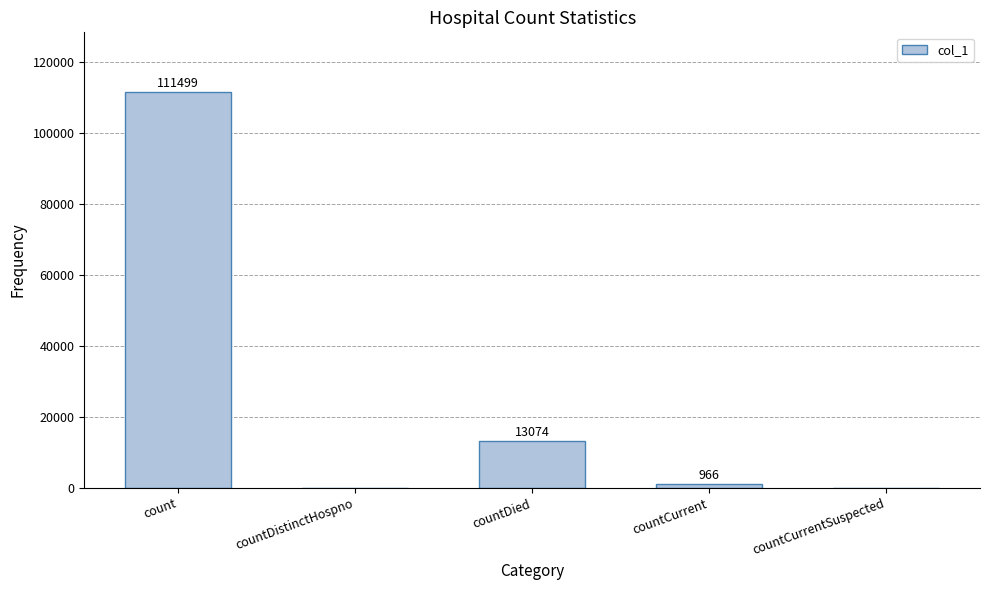

What is the sum of the values at countDied and countCurrentSuspected?

13074